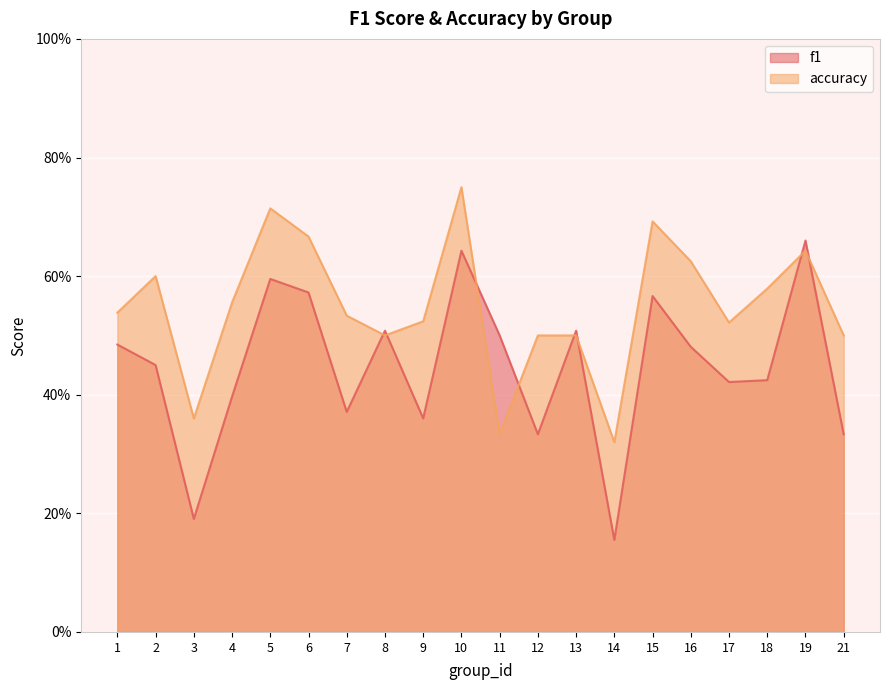

What is the value of the accuracy point at the 4th from the left?

0.6